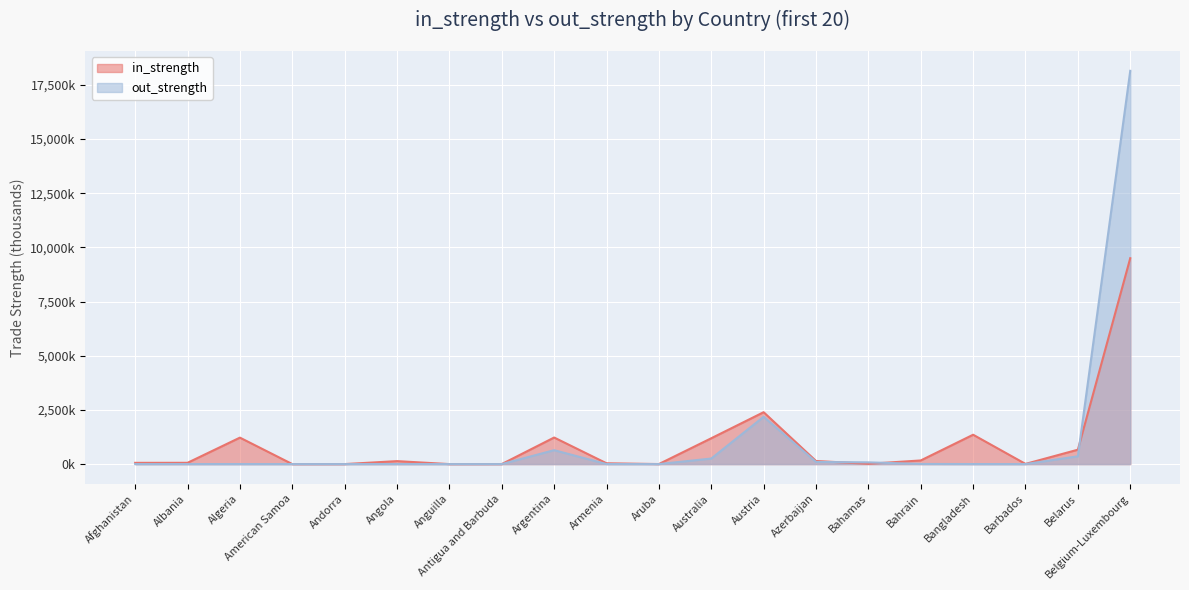

At which category is the sum across all series the highest?

Belgium-Luxembourg